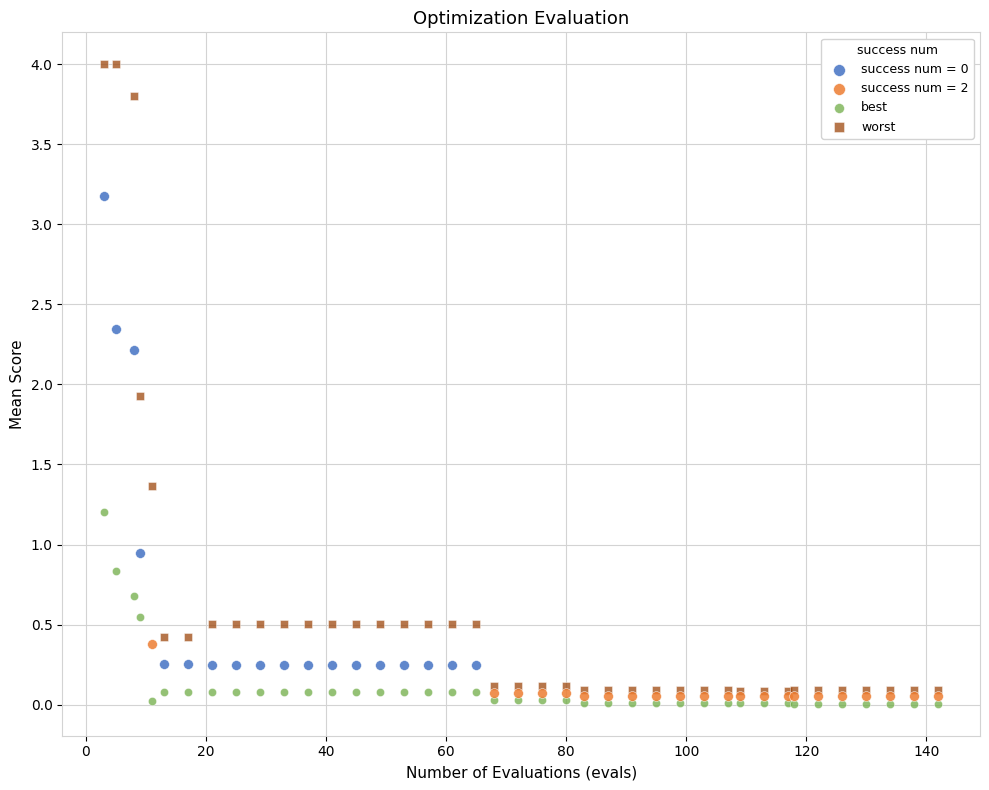

Which series contains the highest Y value?

worst